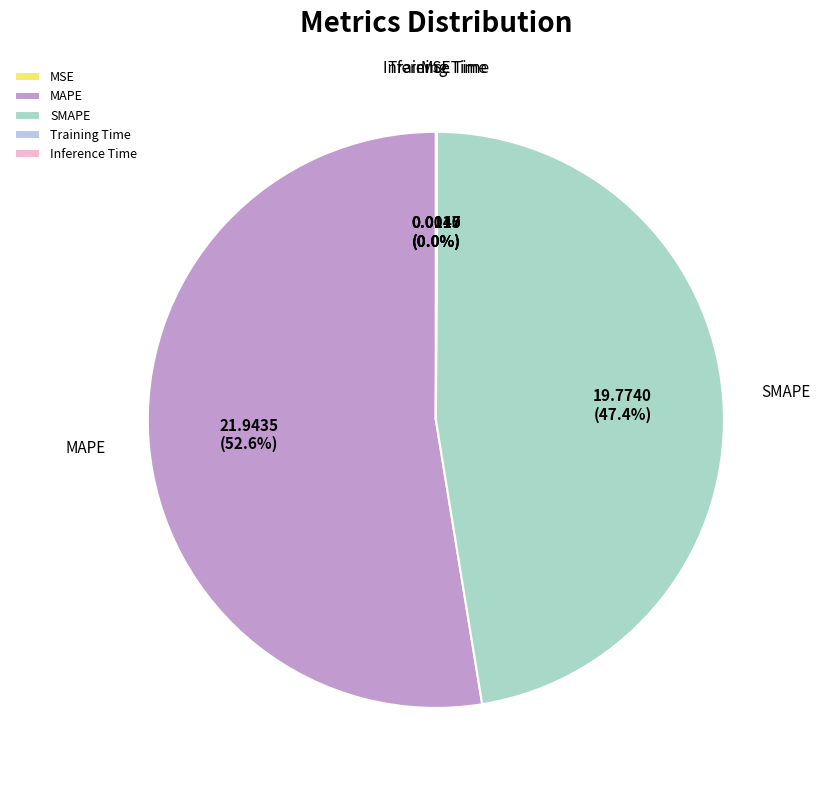

Which category has the biggest portion of the pie?

MAPE